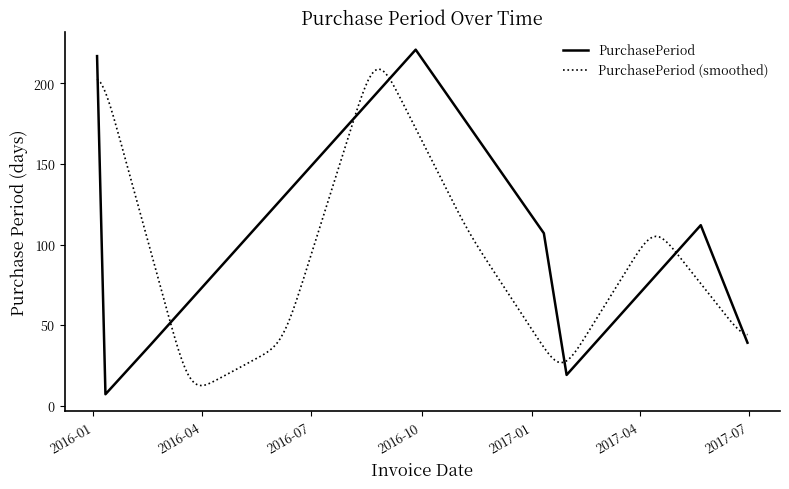

Reading left to right, transcribe all the data shown in this chart.

2016-01-04=217	2016-01-11=7	2016-02-18=38	2016-09-26=221	2017-01-11=107	2017-01-30=19	2017-05-22=112	2017-06-30=39